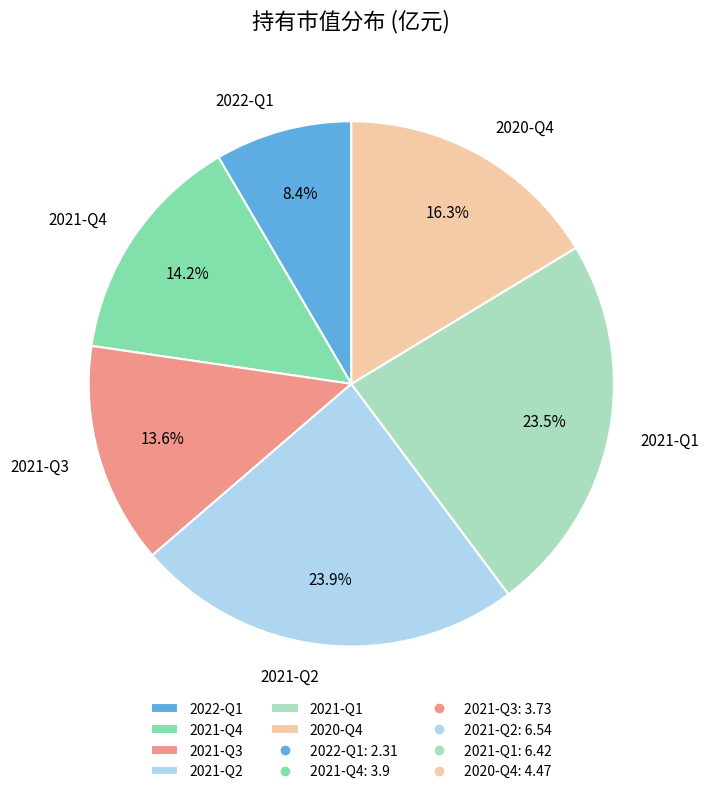

Which has a higher value, 2020-Q4 or 2021-Q3?

2020-Q4